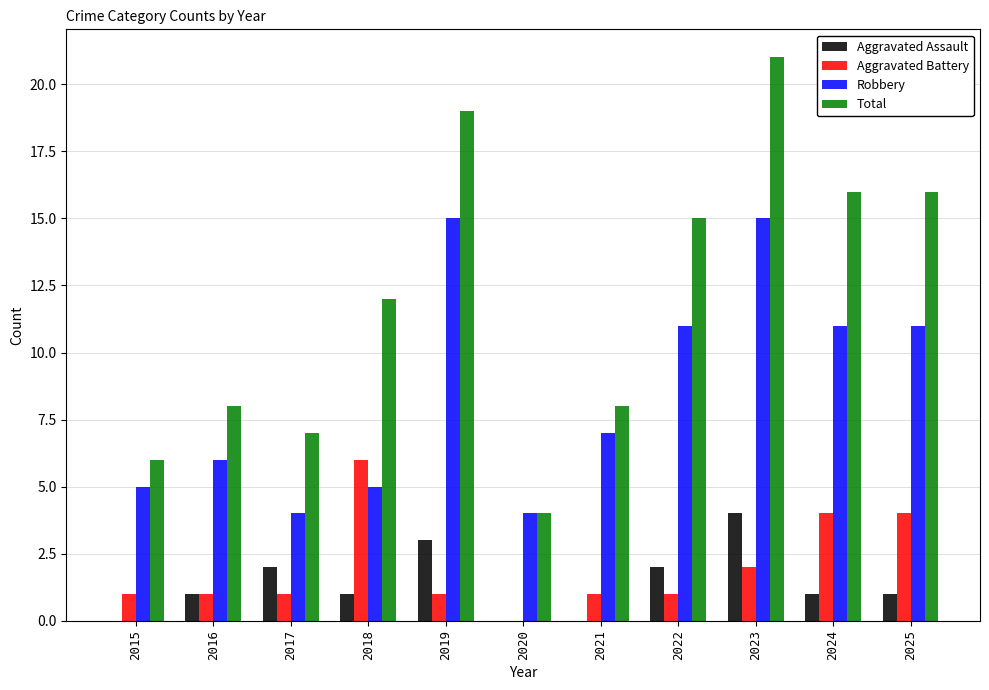

Are the bars horizontal?

No